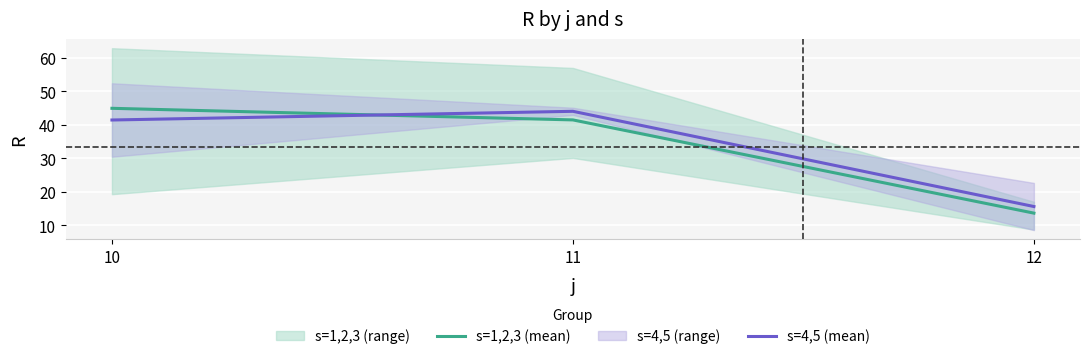

What is the average value of the s=4,5 (mean) series?

33.7